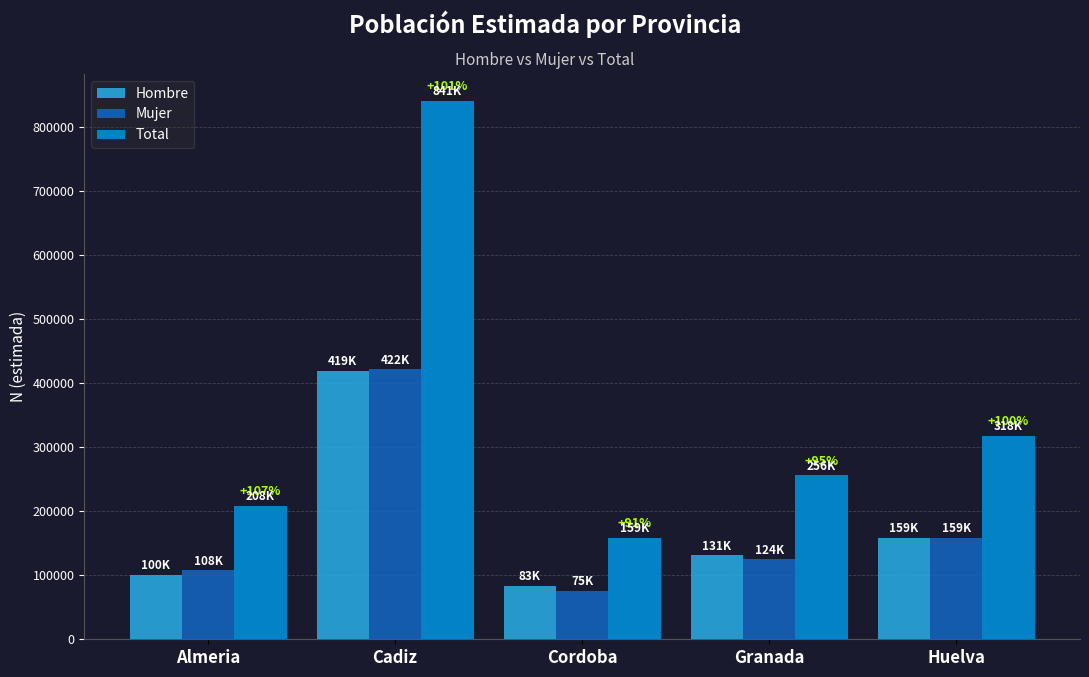

Which series has the largest range (max minus min)?

Total